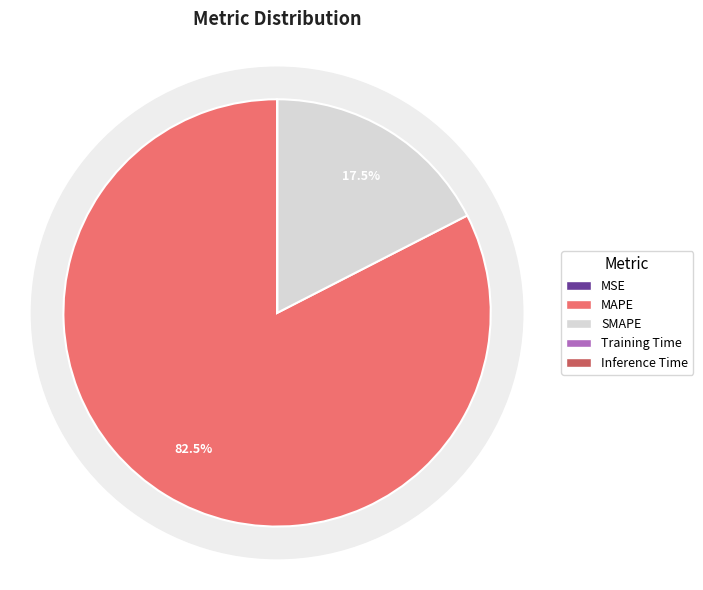

Combined, do MAPE and Inference Time account for over 50%?

Yes